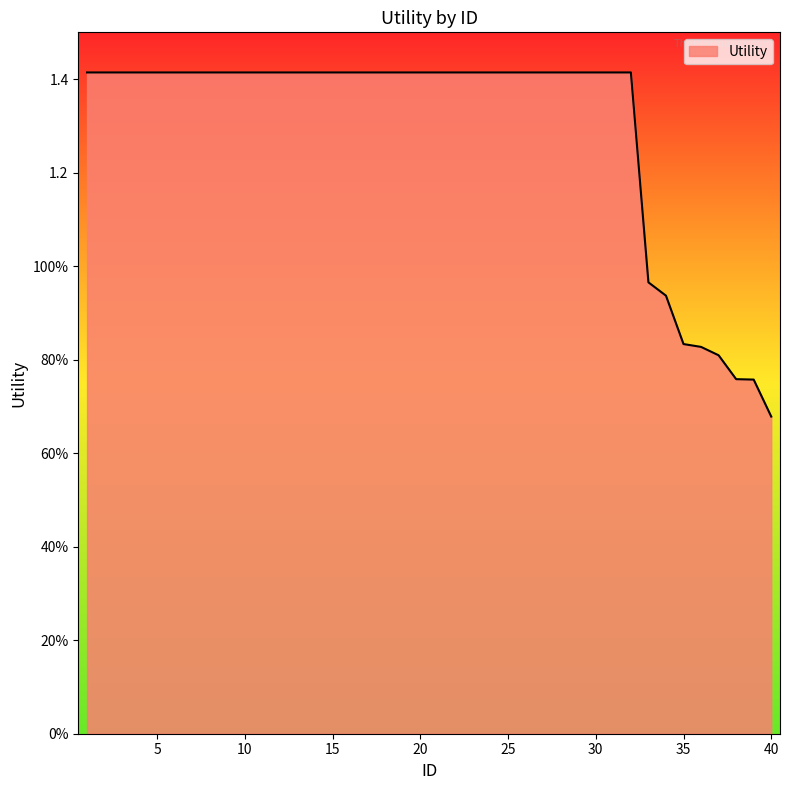

Is this an area chart (filled region under the line)?

Yes